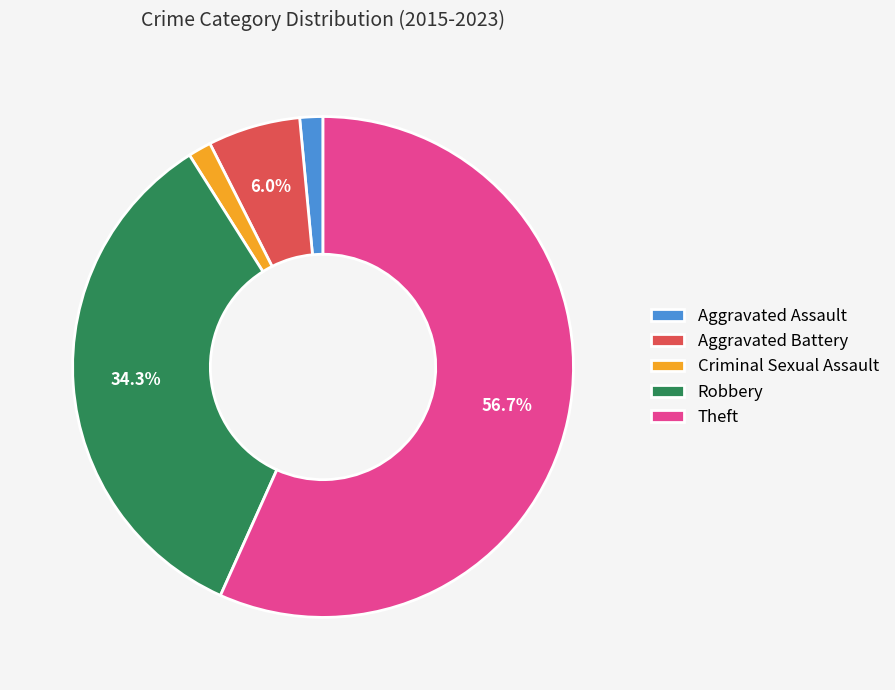

Which slice is the largest?

Theft